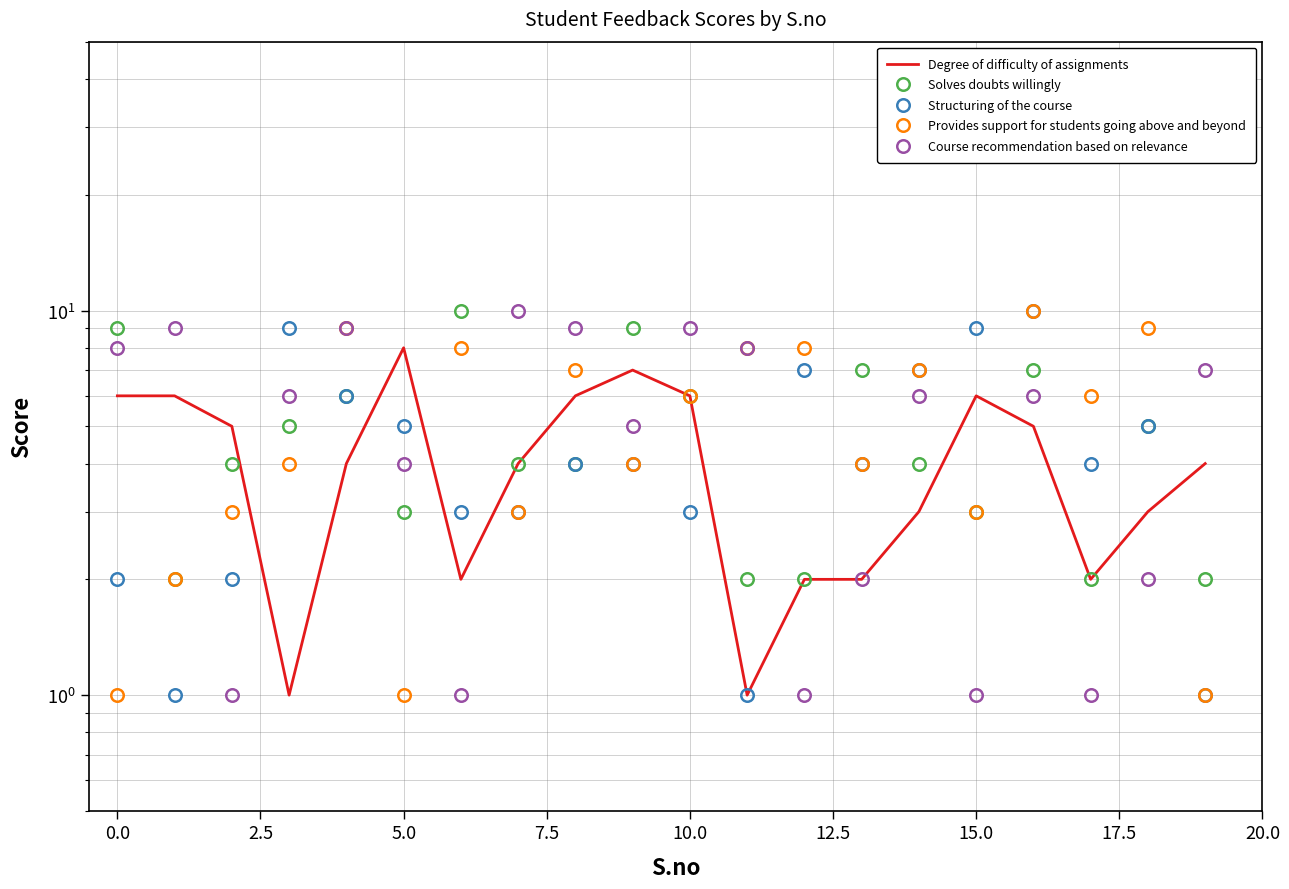

What is the sum of the Provides support for students going above and beyond values at 17 and 11?

14